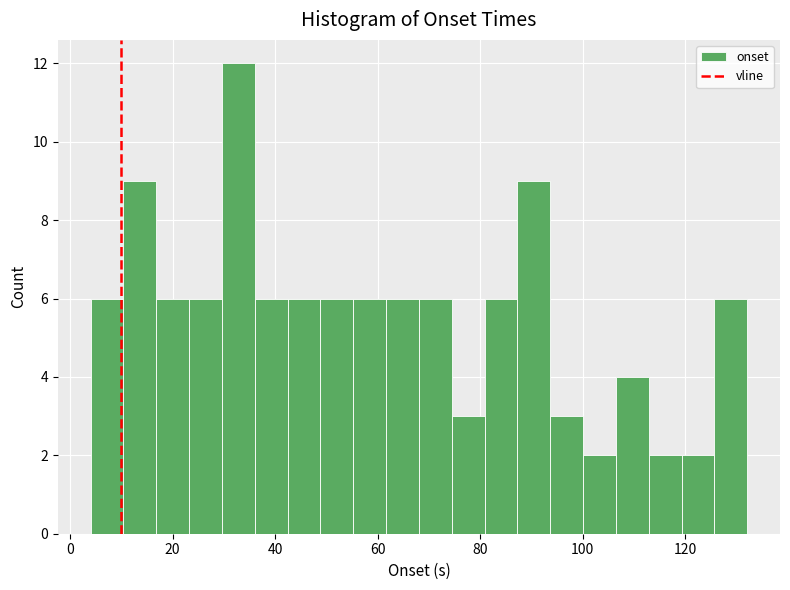

Read against the x-axis, roughly where is the centre of the tallest bar?

32